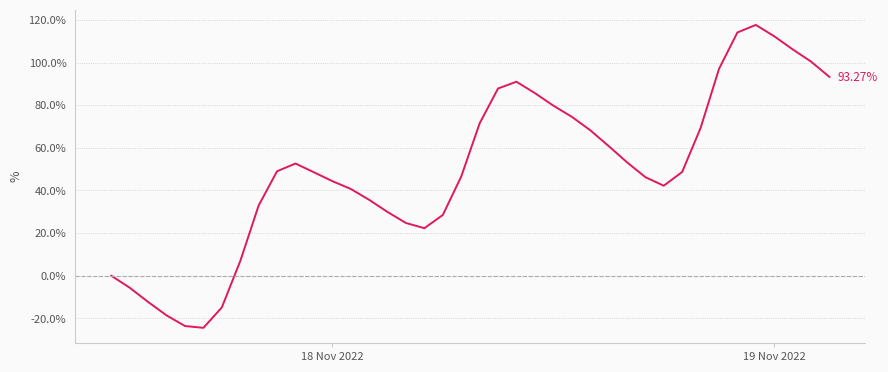

What is the minimum value shown in the chart?

-24.4